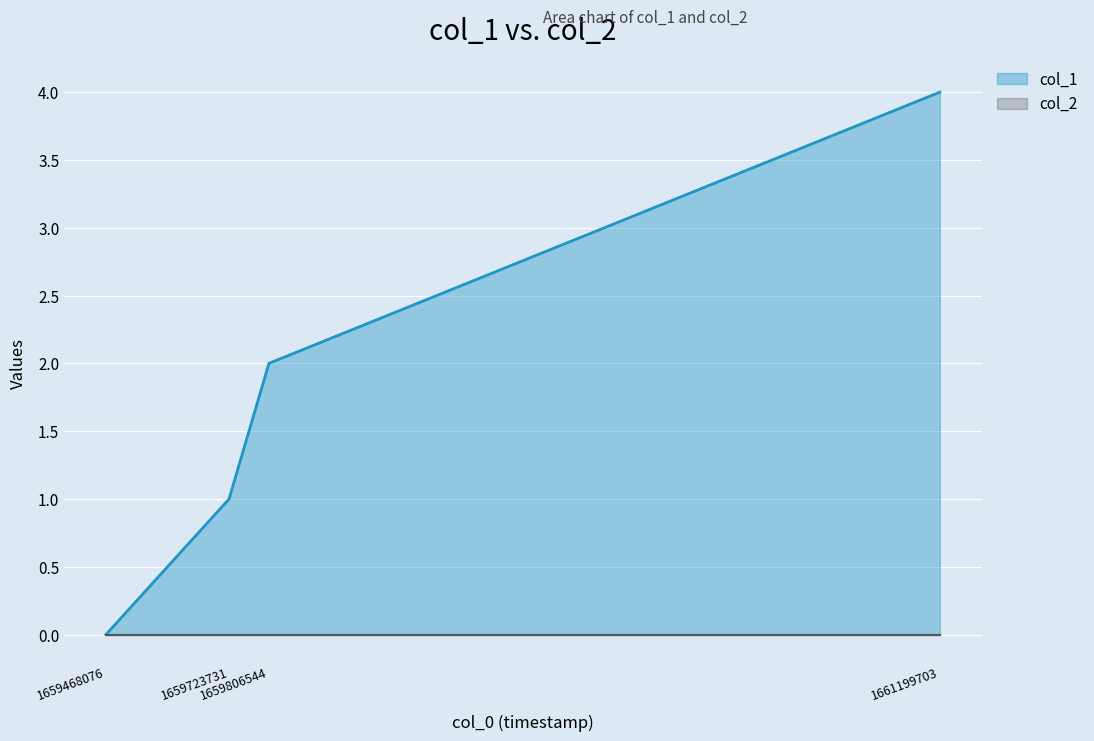

Rank the categories by value from highest to lowest.

1661199703, 1659806544, 1659723731, 1659468076